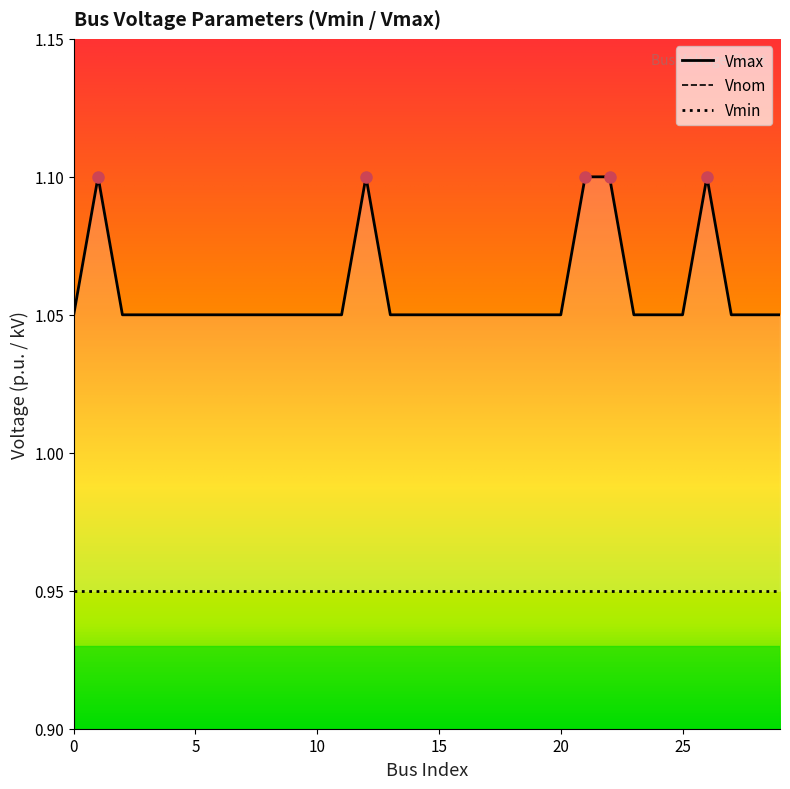

At which category is the sum across all series the highest?

1